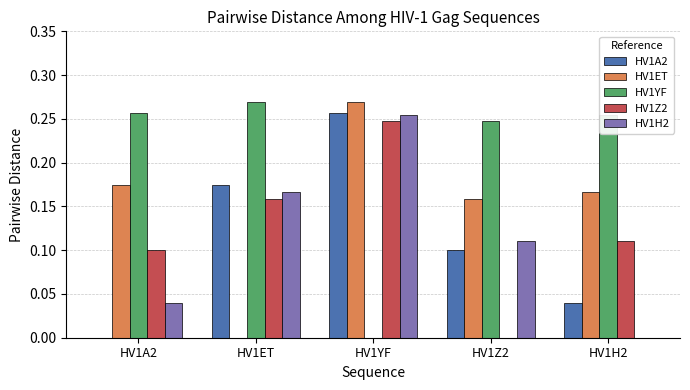

At which label does HV1A2 reach its peak?

HV1YF